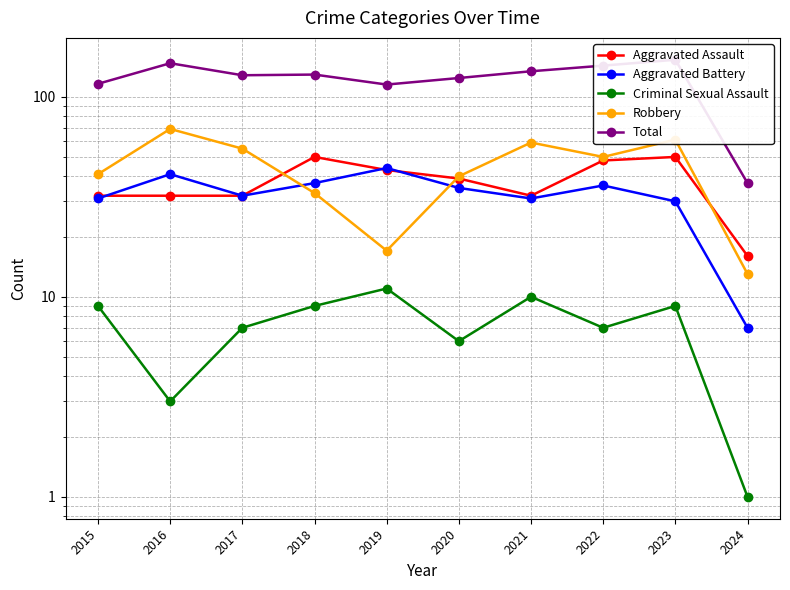

The value of Total at 2020 is 124. True or false?

True